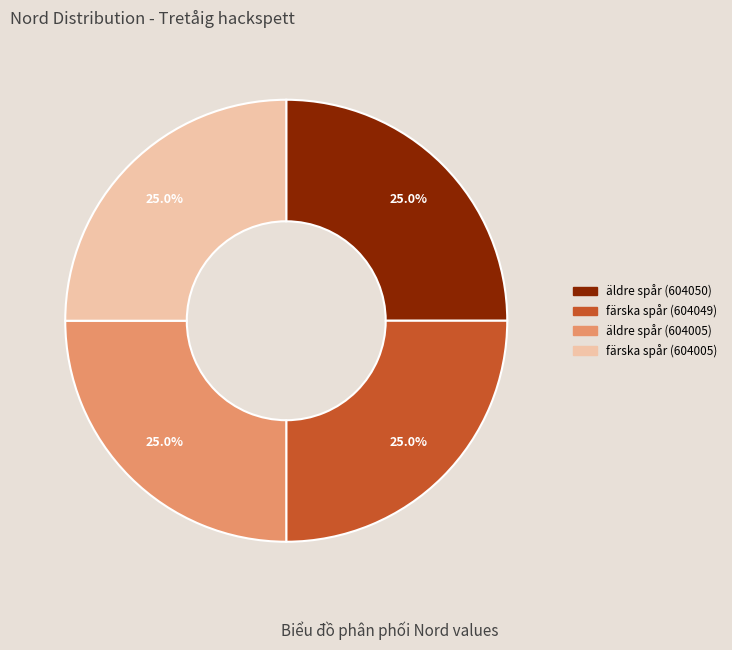

What is the ratio of the value at äldre spår (604005) to the value at färska spår (604005)?

1.0